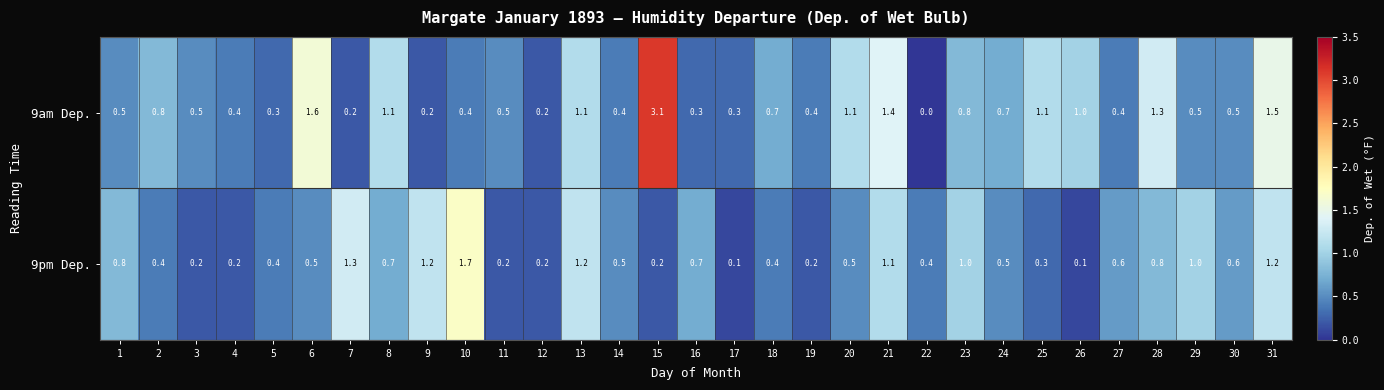

The 9pm Dep. series shows 0.8 at 14. True or false?

False